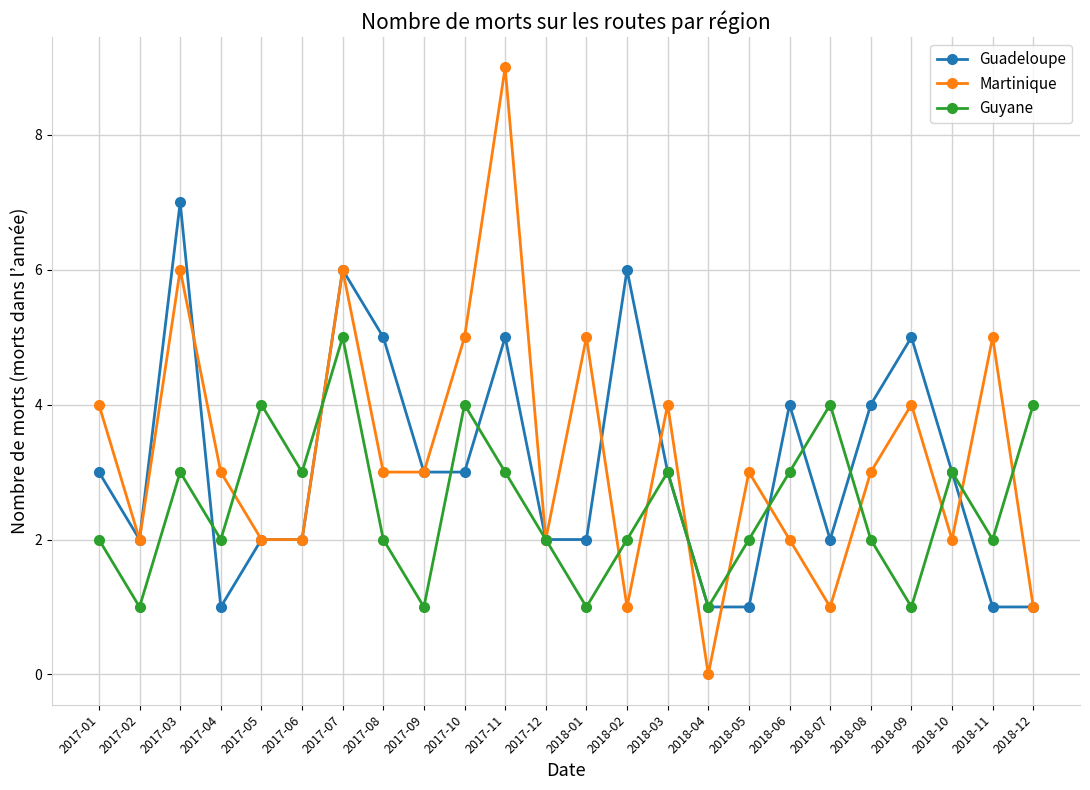

In Martinique, how many points are higher than both neighbors (excluding endpoints)?

8